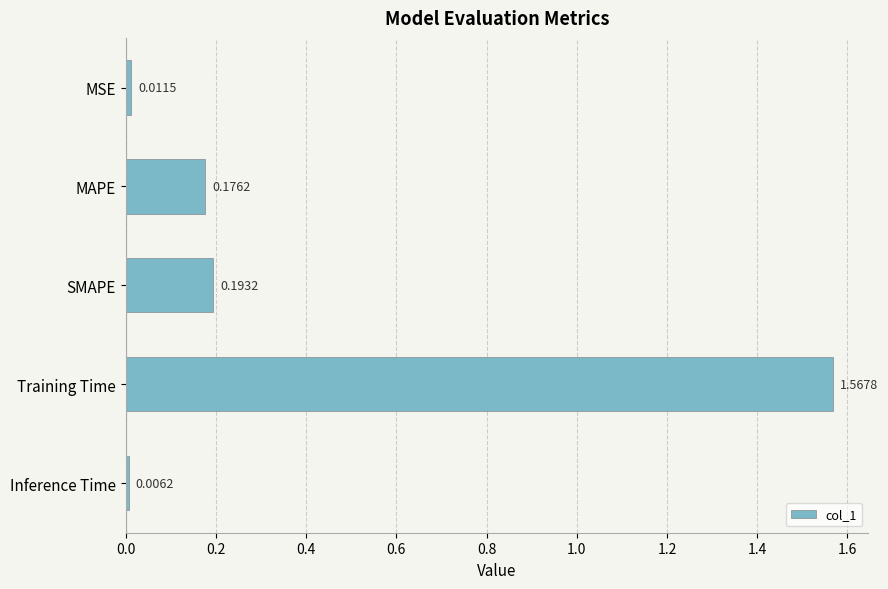

What is the label of the 4th bar from the bottom?

MAPE